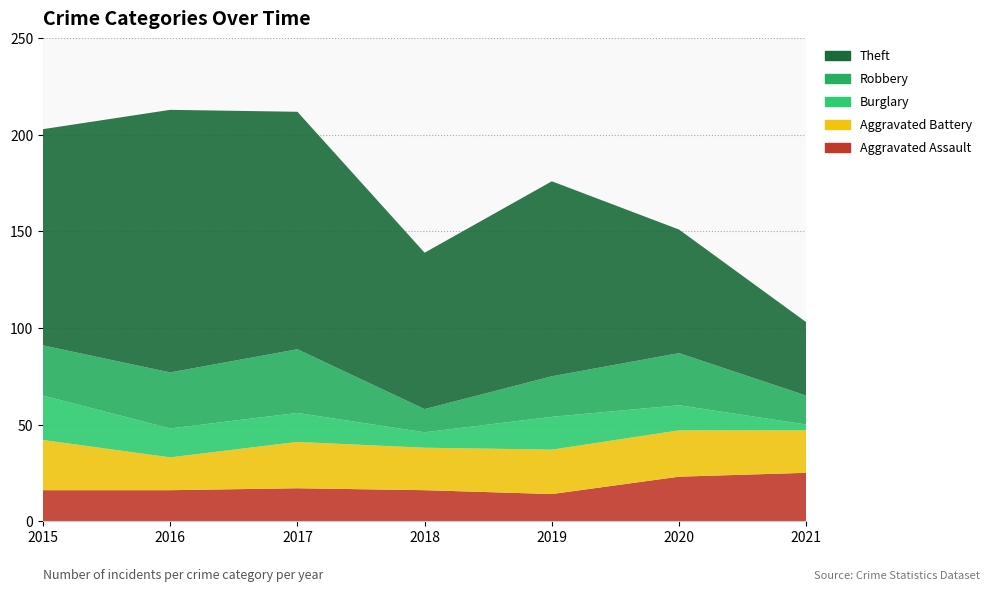

Reading right to left, what are all the values shown in this chart?

Aggravated Assault: 25	23	14	16	17	16	16
Aggravated Battery: 22	24	23	22	24	17	26
Burglary: 3	13	17	8	15	15	23
Robbery: 15	27	21	12	33	29	26
Theft: 38	64	101	81	123	136	112